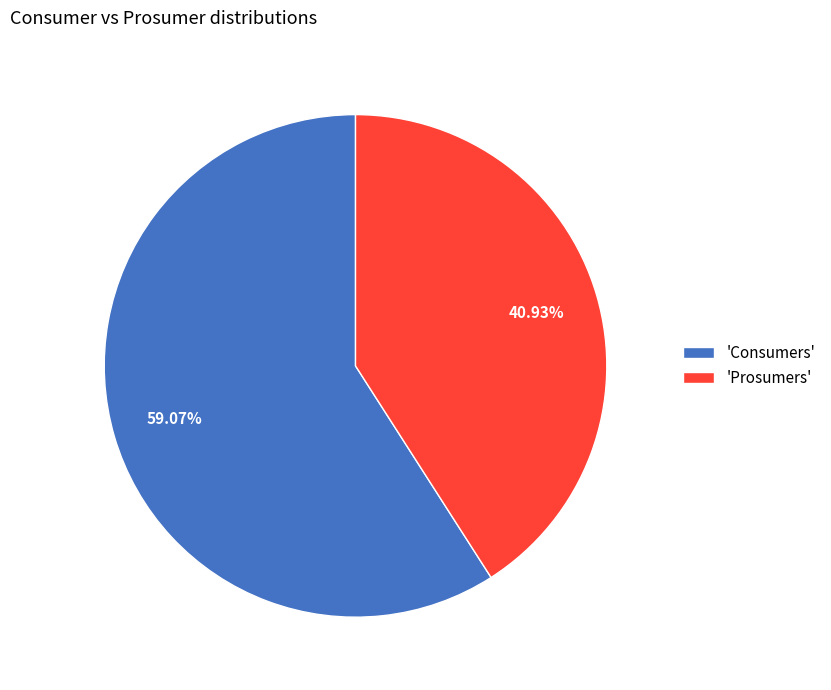

To the nearest percent, what is the difference between the largest and smallest slice percentages?

18%